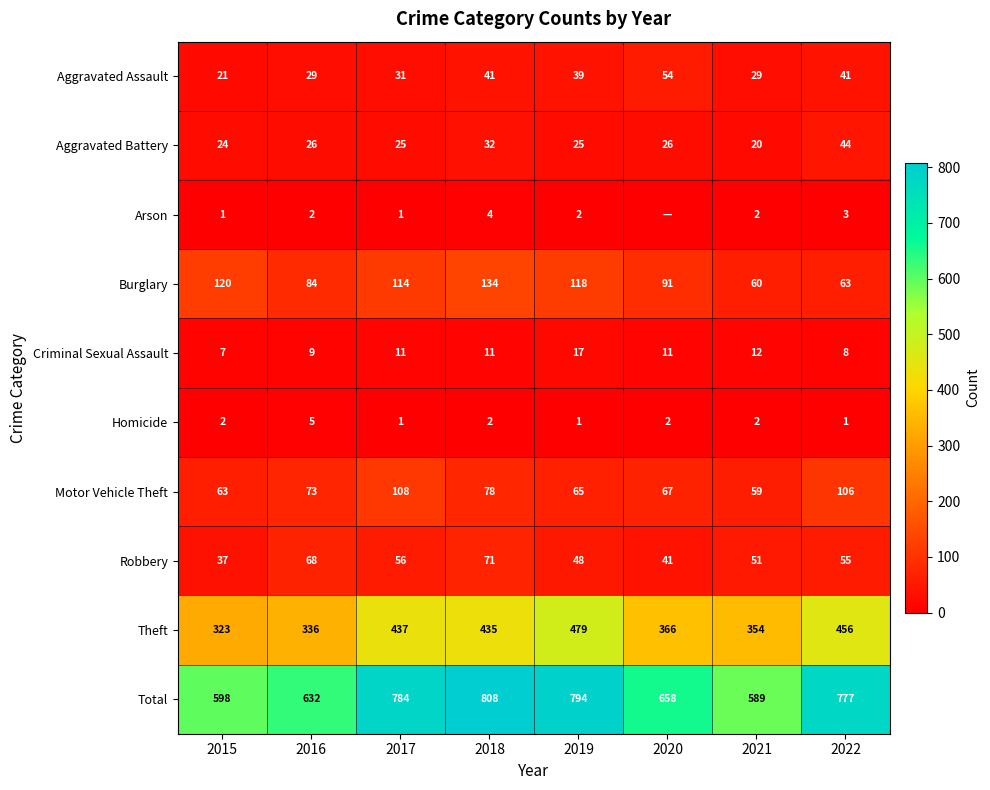

At 2016, list the series in order from smallest to largest.

Arson, Homicide, Criminal Sexual Assault, Aggravated Battery, Aggravated Assault, Robbery, Motor Vehicle Theft, Burglary, Theft, Total